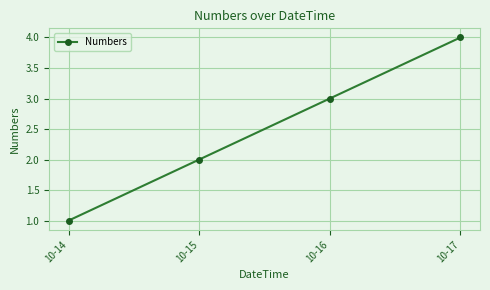

True or false: there are more than 2 points higher than both neighbors.

False